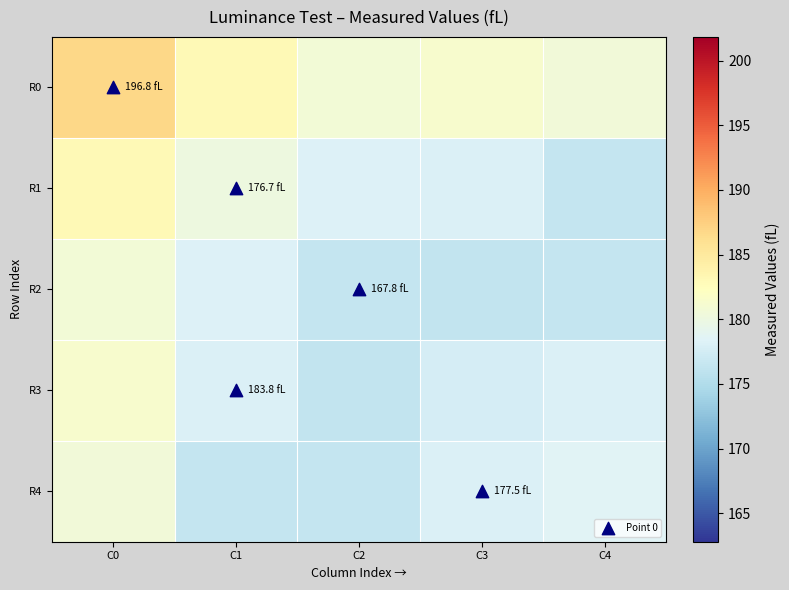

Reading right to left, extract all data points from this chart.

R0: C4=180.5	C3=181.3	C2=180.8	C1=183.0	C0=186.9
R1: C4=176.4	C3=178.1	C2=178.3	C1=180.1	C0=183.0
R2: C4=176.4	C3=176.2	C2=176.5	C1=178.3	C0=180.8
R3: C4=178.1	C3=177.6	C2=176.2	C1=178.1	C0=181.3
R4: C4=178.5	C3=178.1	C2=176.4	C1=176.4	C0=180.5